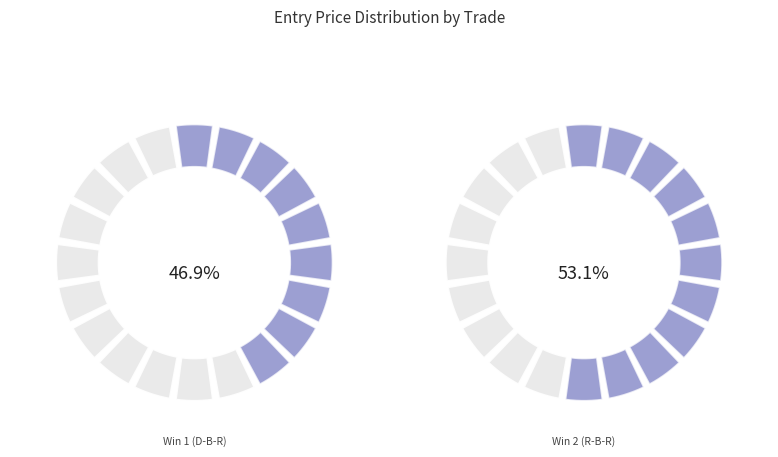

Between Win 1 (D-B-R) and Win 2 (R-B-R), which is larger?

Win 2 (R-B-R)